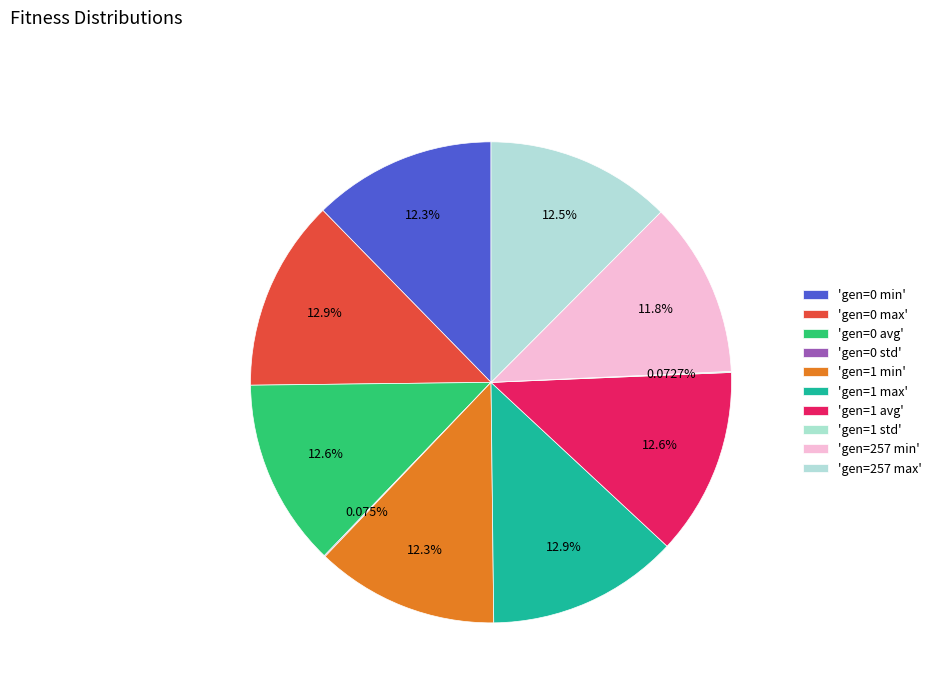

Is there a majority slice in this chart?

No